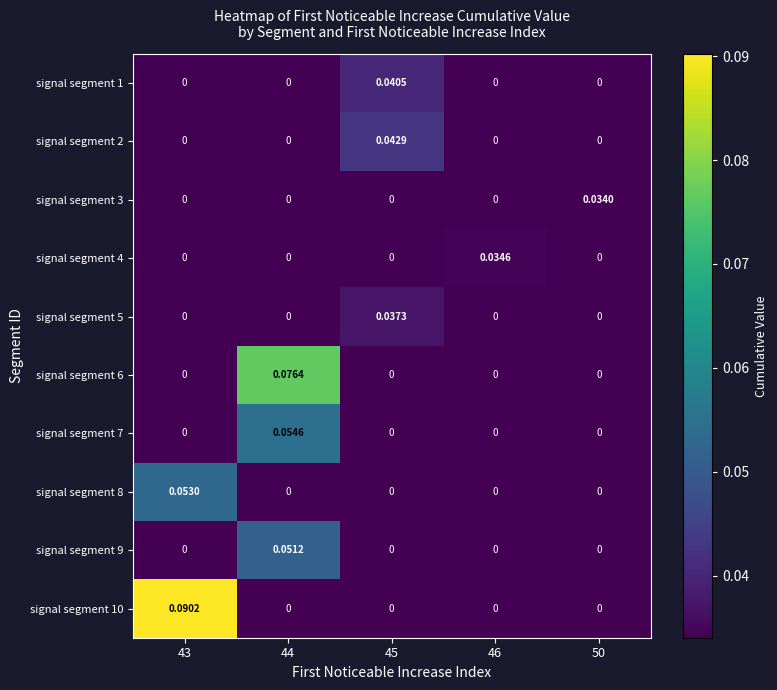

Reading left to right, transcribe all the data shown in this chart.

signal segment 1: 43=0.0	44=0.0	45=0.0	46=0.0	50=0.0
signal segment 2: 43=0.0	44=0.0	45=0.0	46=0.0	50=0.0
signal segment 3: 43=0.0	44=0.0	45=0.0	46=0.0	50=0.0
signal segment 4: 43=0.0	44=0.0	45=0.0	46=0.0	50=0.0
signal segment 5: 43=0.0	44=0.0	45=0.0	46=0.0	50=0.0
signal segment 6: 43=0.0	44=0.1	45=0.0	46=0.0	50=0.0
signal segment 7: 43=0.0	44=0.1	45=0.0	46=0.0	50=0.0
signal segment 8: 43=0.1	44=0.0	45=0.0	46=0.0	50=0.0
signal segment 9: 43=0.0	44=0.1	45=0.0	46=0.0	50=0.0
signal segment 10: 43=0.1	44=0.0	45=0.0	46=0.0	50=0.0